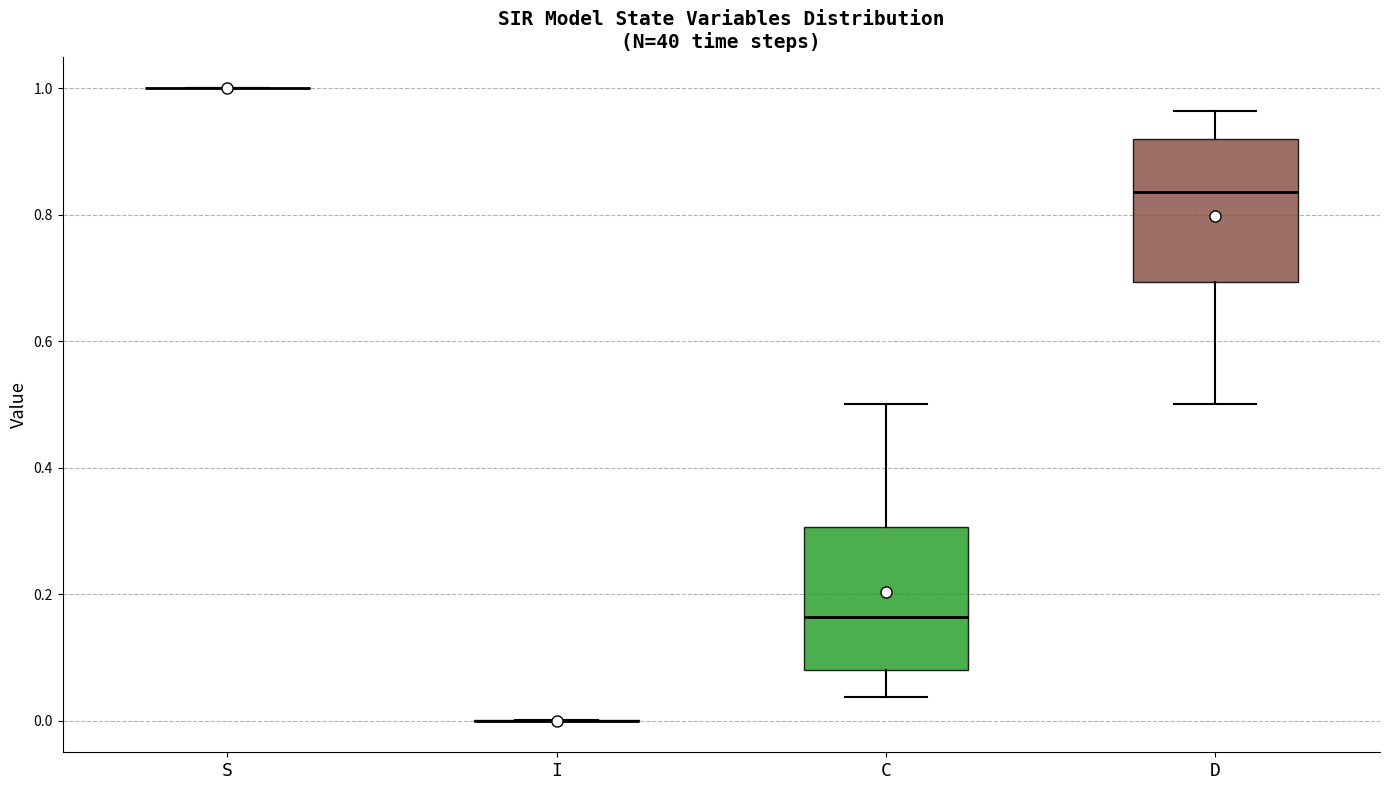

Reading left to right, transcribe this box plot: for each box, give where its median line is, the range the box spans, and where its two whiskers end, as read against the y-axis. The values are not printed on the chart, so give them approximately, as read against the axis.

S: box collapsed to a line at 1.00, whiskers 1.00 to 1.00
I: box collapsed to a line at 0.00, whiskers 0.00 to 0.00
C: median 0.16, box 0.08 to 0.30, whiskers 0.04 to 0.50
D: median 0.84, box 0.70 to 0.92, whiskers 0.50 to 0.96